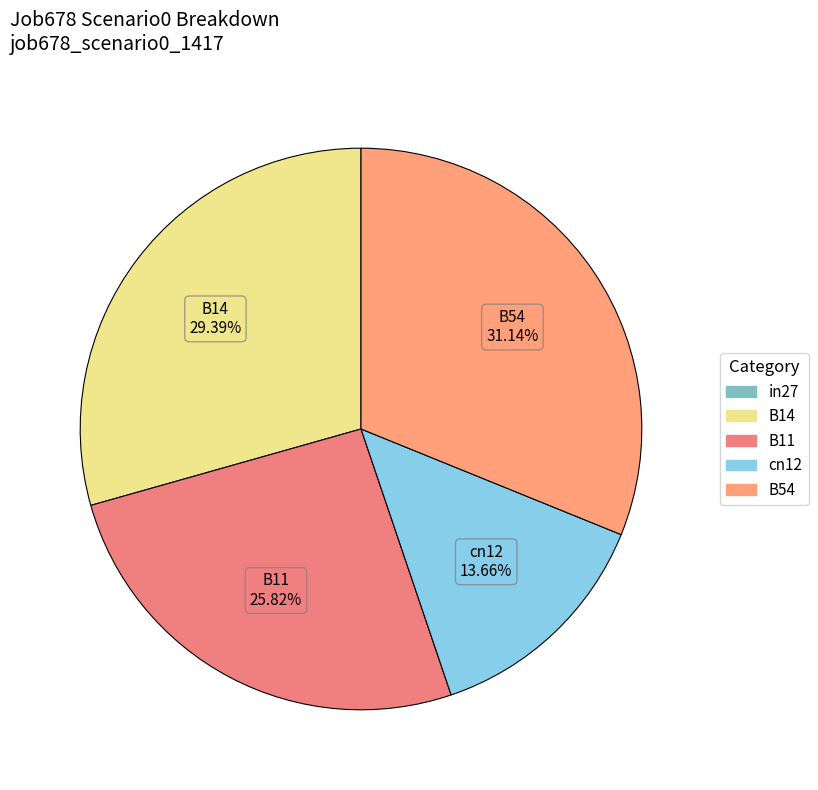

Is there any slice that represents more than half of the pie?

No